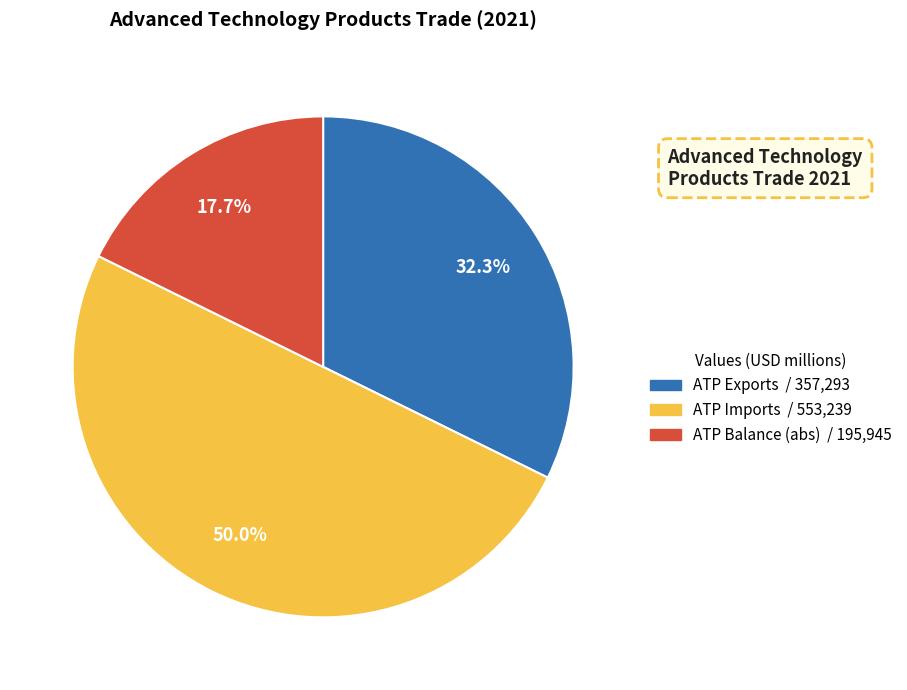

What is the majority slice?

Advanced Technology Products Imports